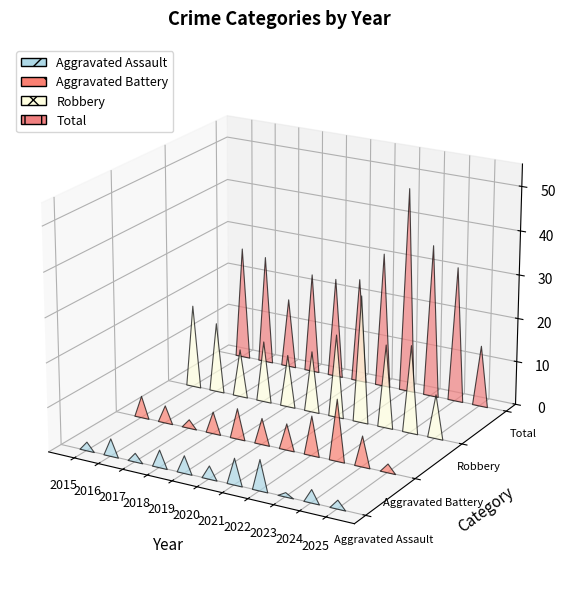

What is the total value across all series at 2022?

92